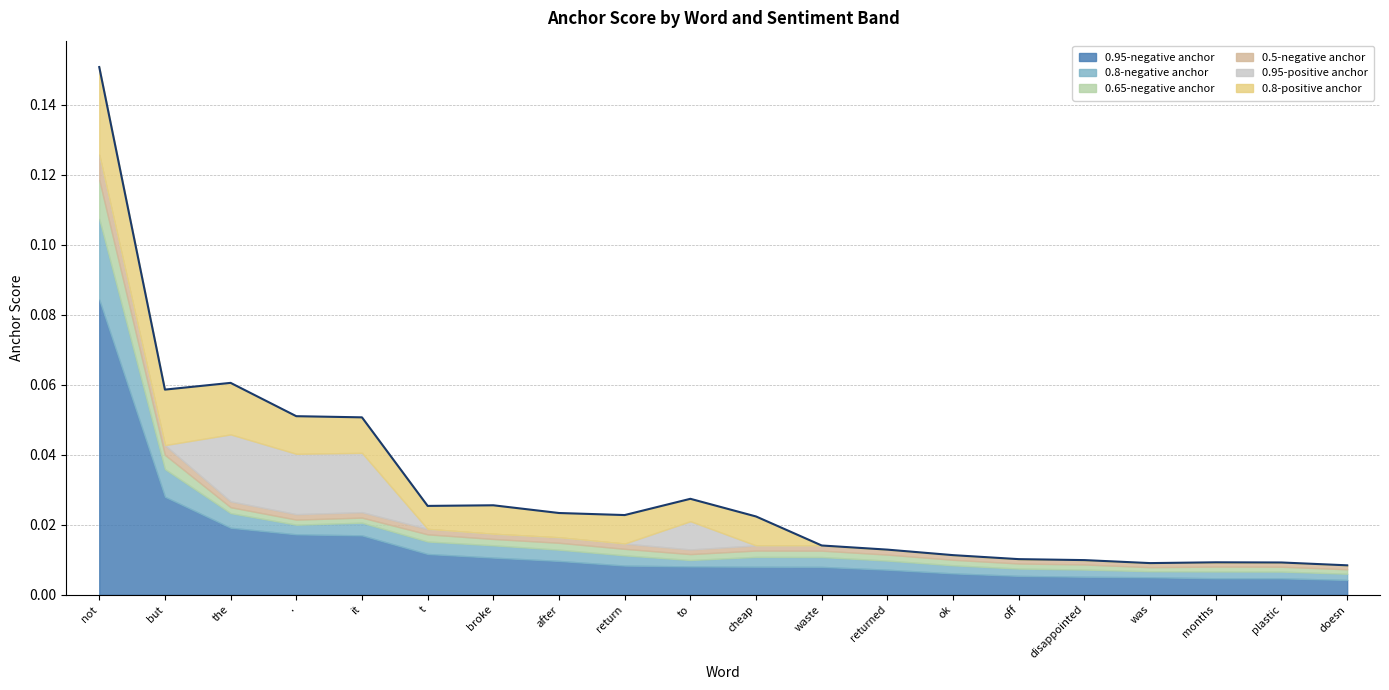

Where is 0.95-negative anchor nearest to the value 0?

doesn